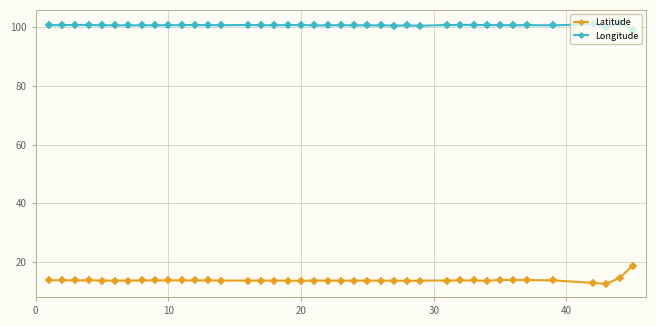

True or false: Longitude has more than 1 points higher than both neighbors.

True